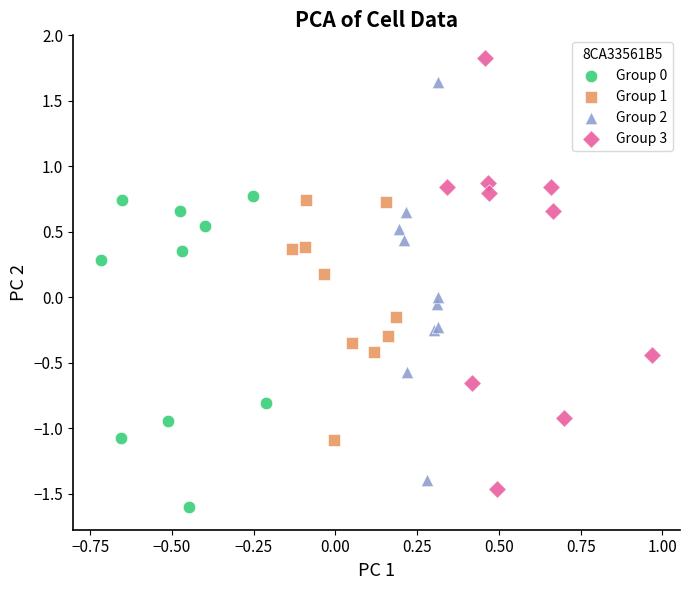

Which series reaches the maximum Y coordinate?

Group 3